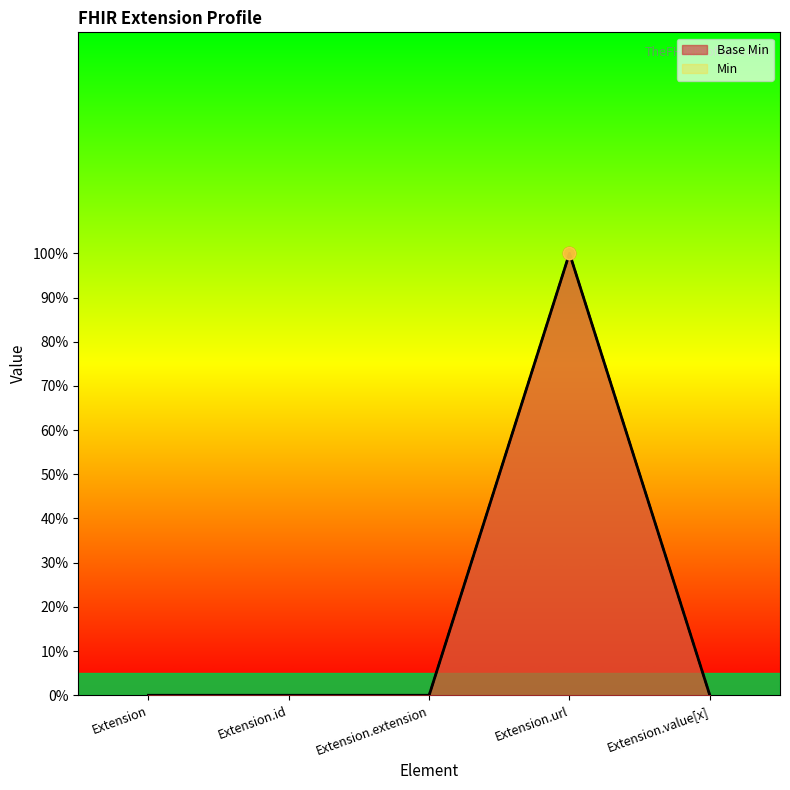

Which series contains the lowest Y value?

Base Min